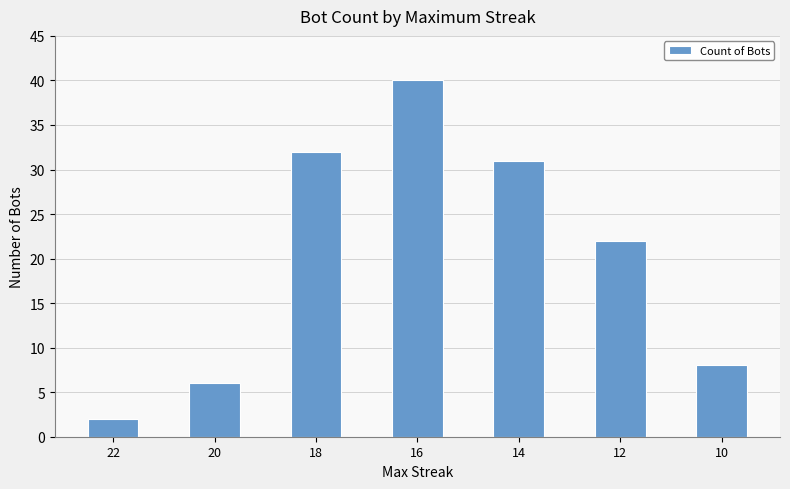

Which category has the lowest value across all series?

22